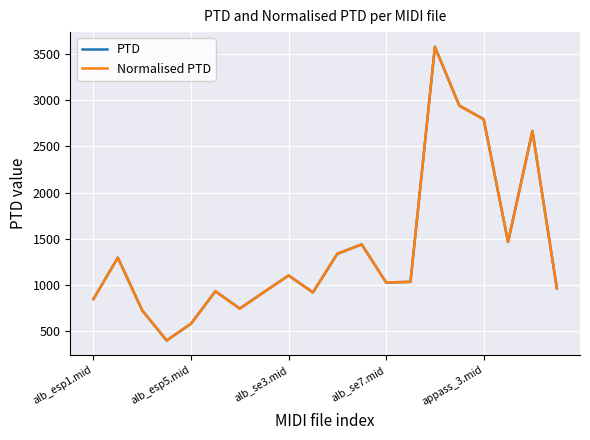

Does the chart display data point markers on the line(s)?

No